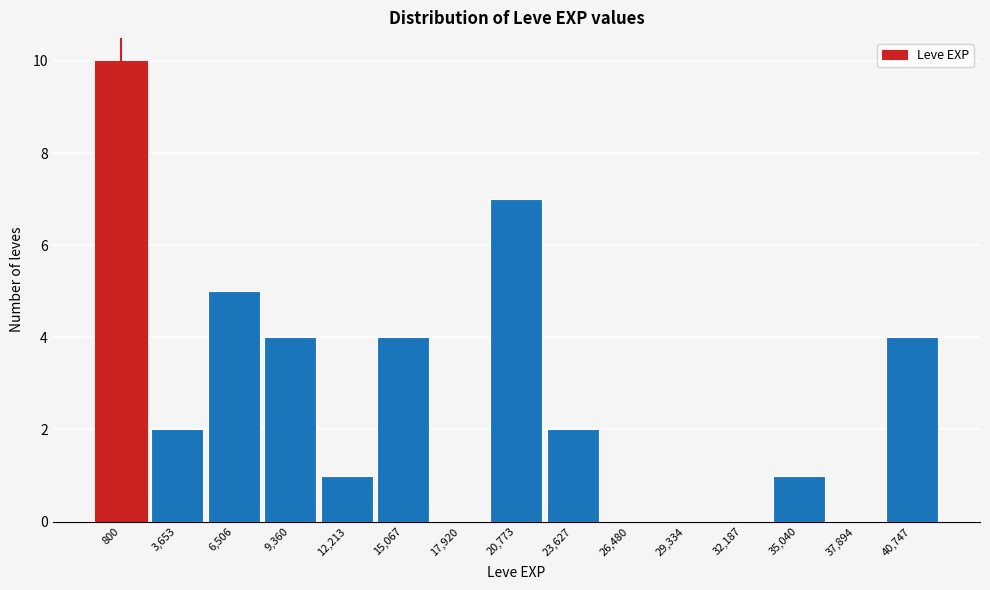

Reading left to right, extract all data points from this chart.

800=10	3,653=2	6,506=5	9,360=4	12,213=1	15,067=4	17,920=0	20,773=7	23,627=2	26,480=0	29,334=0	32,187=0	35,040=1	37,894=0	40,747=4